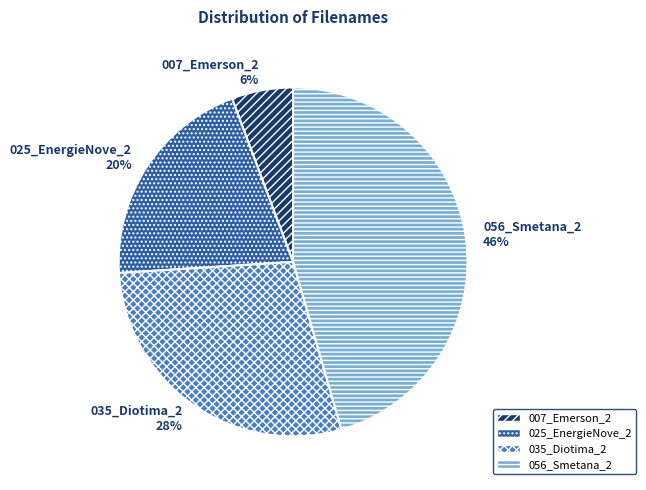

Between 007_Emerson_2 and 056_Smetana_2, which is larger?

056_Smetana_2